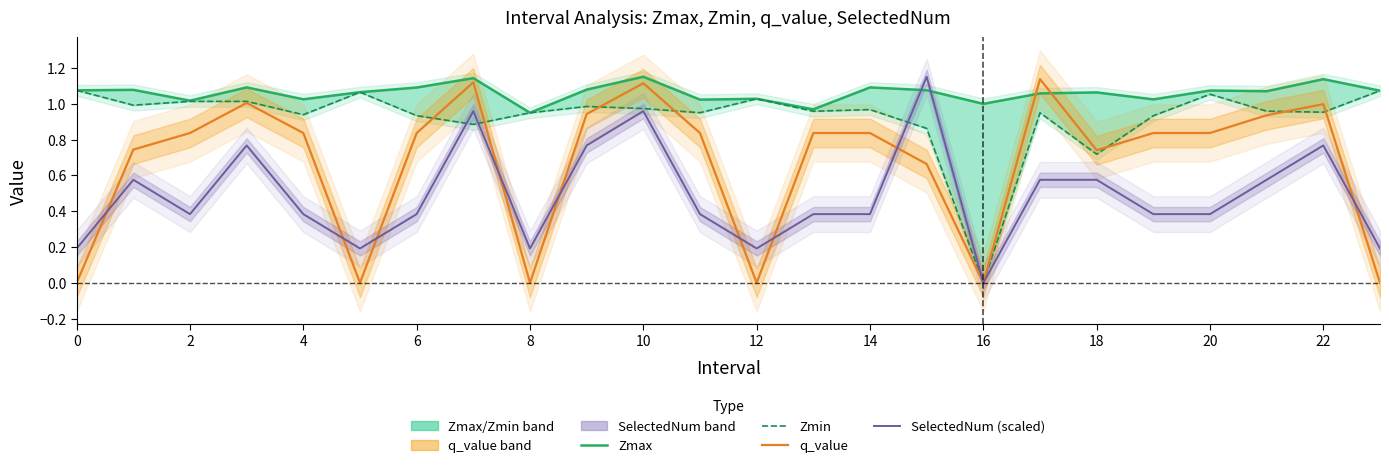

Rank the series by their average value, from lowest to highest.

SelectedNum (scaled), q_value, Zmin, Zmax